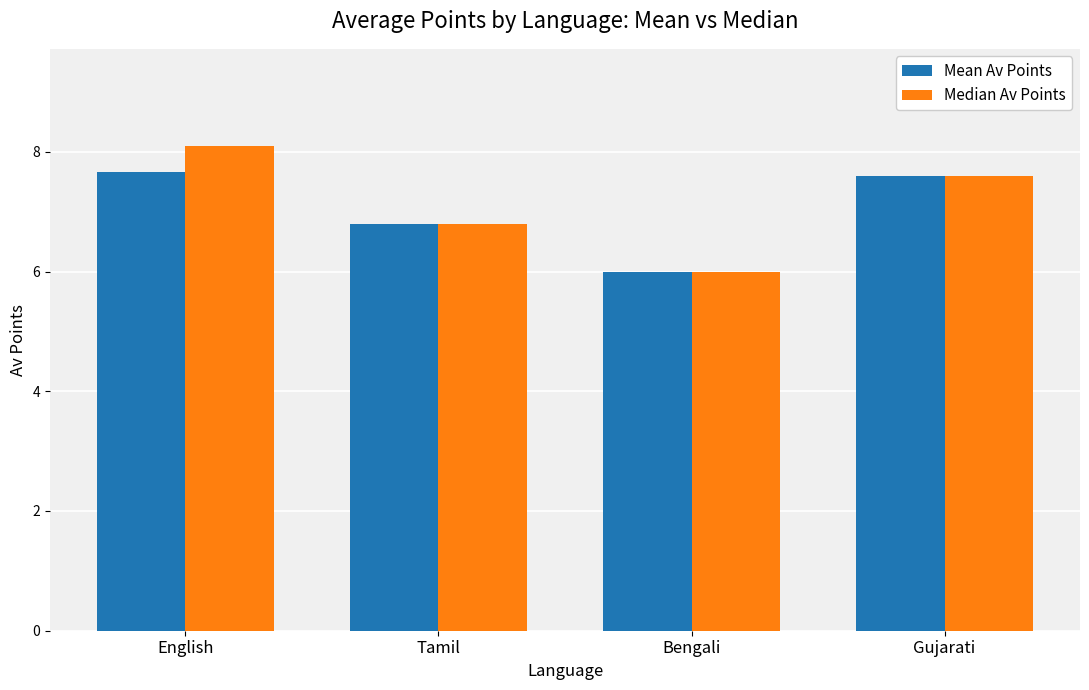

What is the difference between the second highest and second lowest values in the Mean Av Points series?

0.8